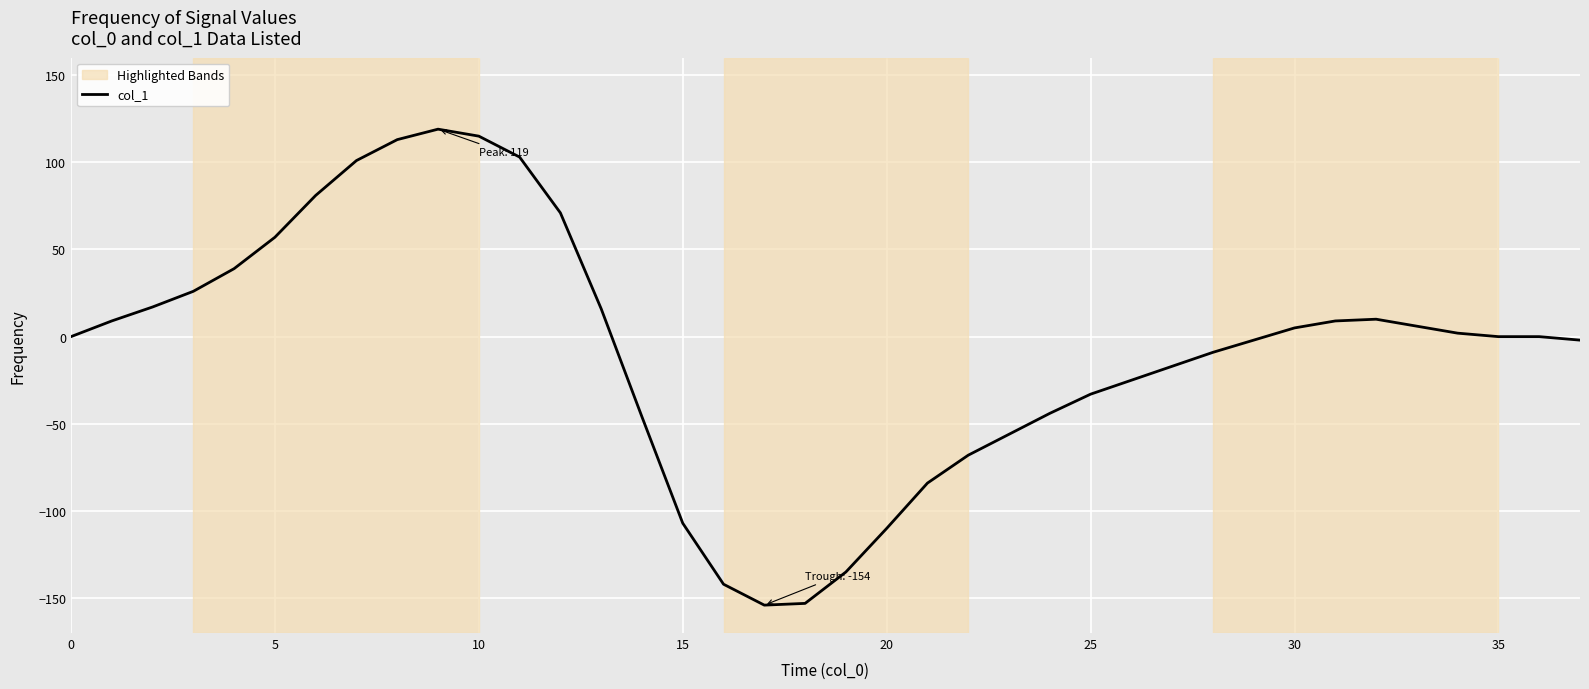

What is the greatest value displayed?

119